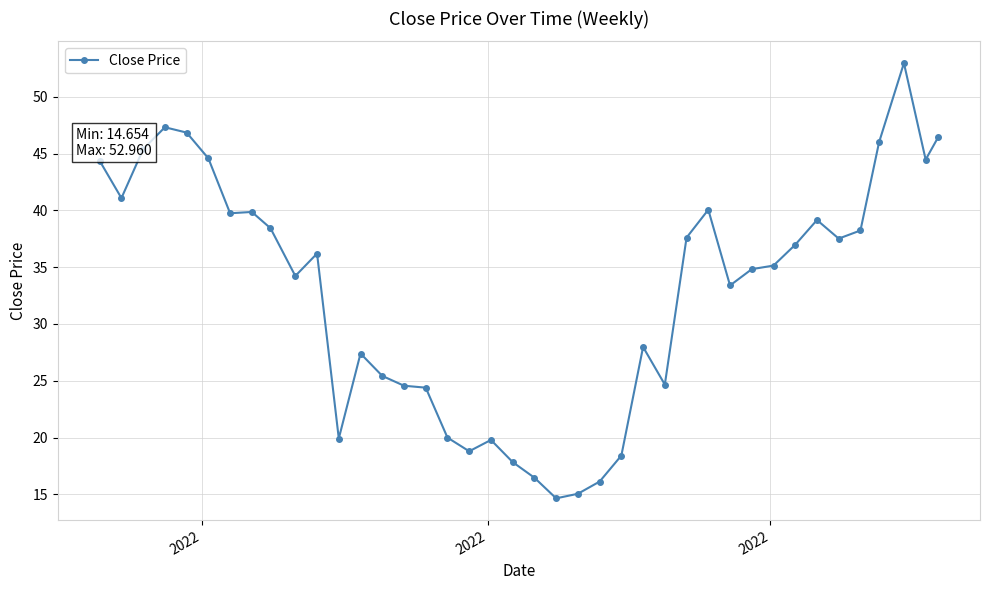

What is the minimum value shown in the chart?

14.7